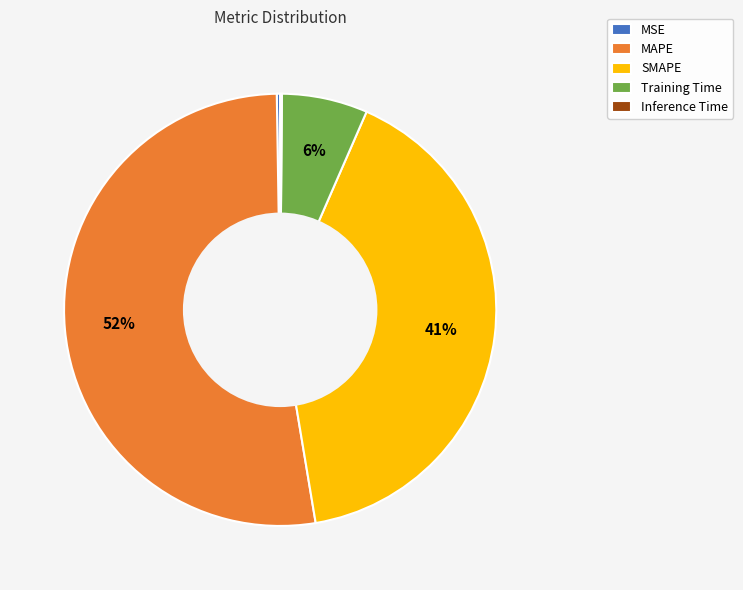

Between MAPE and SMAPE, which is larger?

MAPE